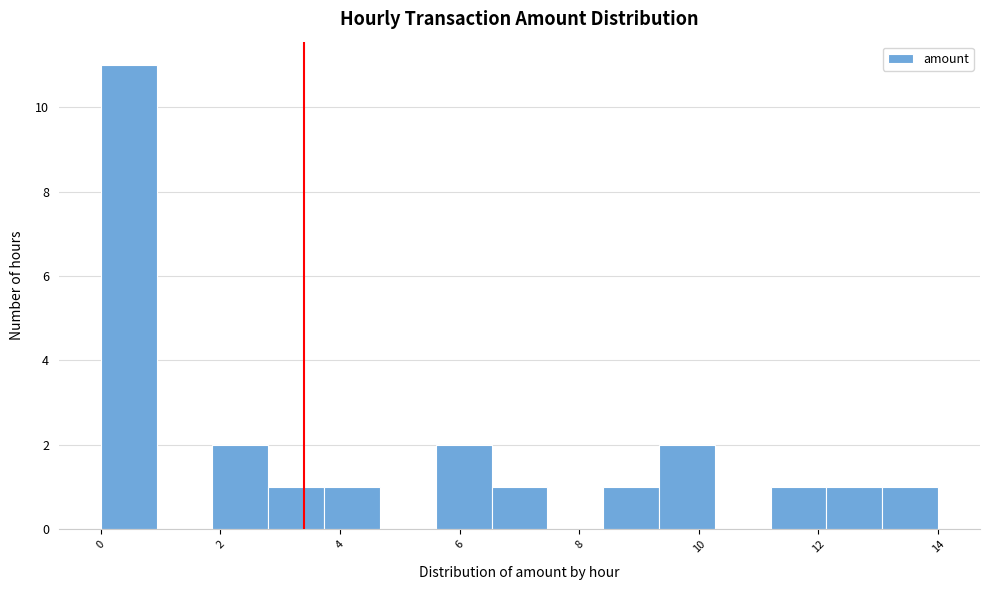

Over which range of the x-axis is the bar tallest?

0.0 to 1.0